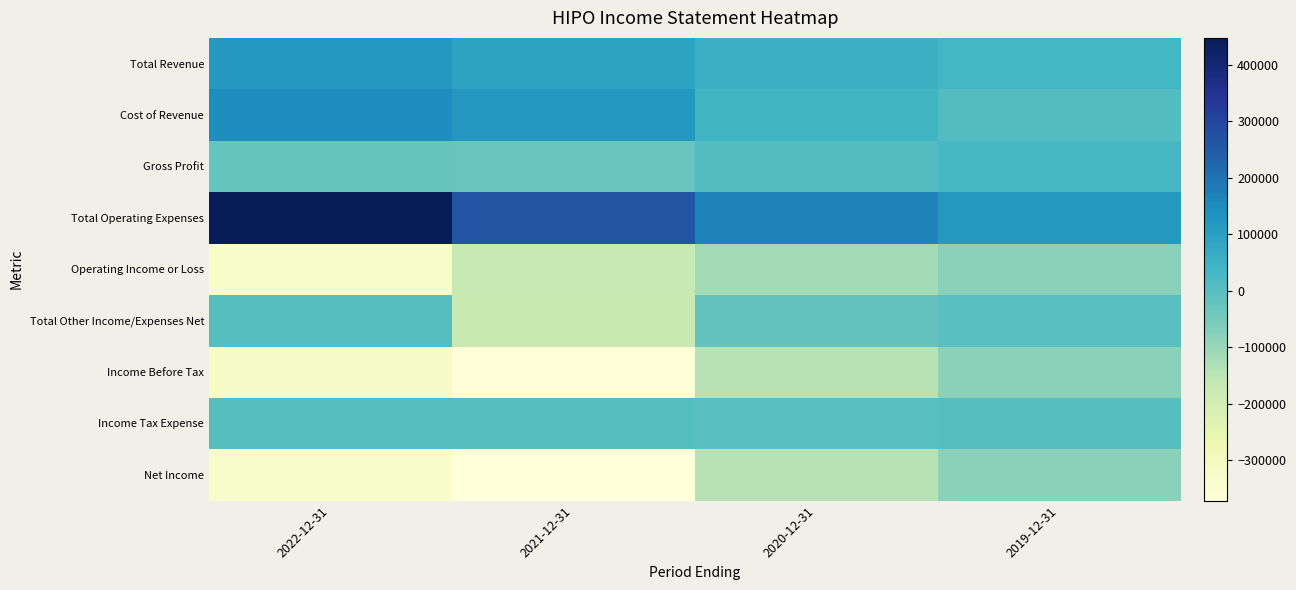

Between 2022-12-31 and 2019-12-31, which series saw the biggest shift?

Total Operating Expenses